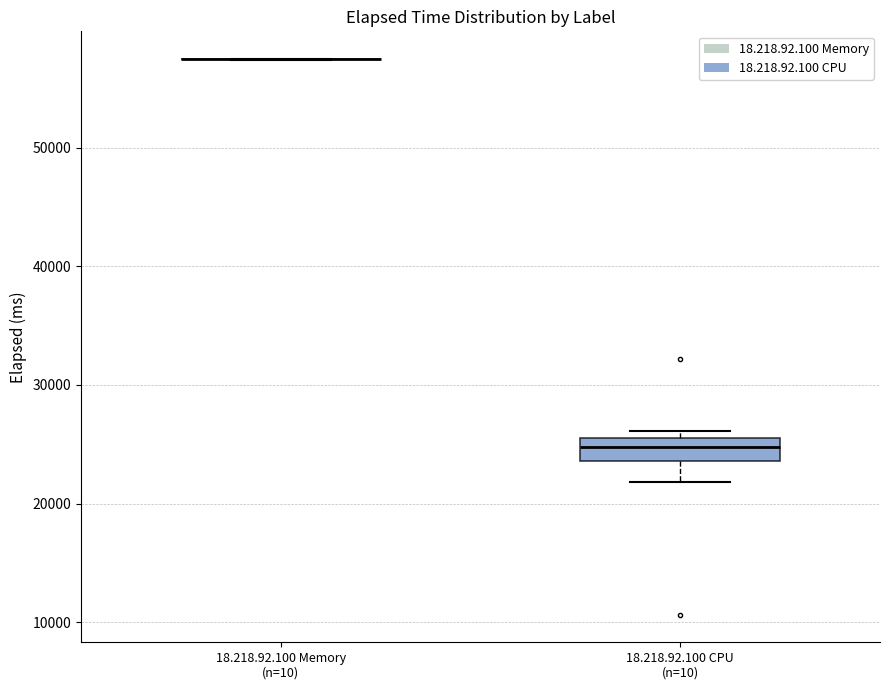

Reading left to right, transcribe this box plot: for each box, give where its median line is, the range the box spans, and where its two whiskers end, as read against the y-axis. The values are not printed on the chart, so give them approximately, as read against the axis.

18.218.92.100 Memory (n=10): box collapsed to a line at 57000, whiskers 57000 to 57000
18.218.92.100 CPU (n=10): median 25000, box 24000 to 26000, whiskers 22000 to 26000 (just above the box's upper edge)